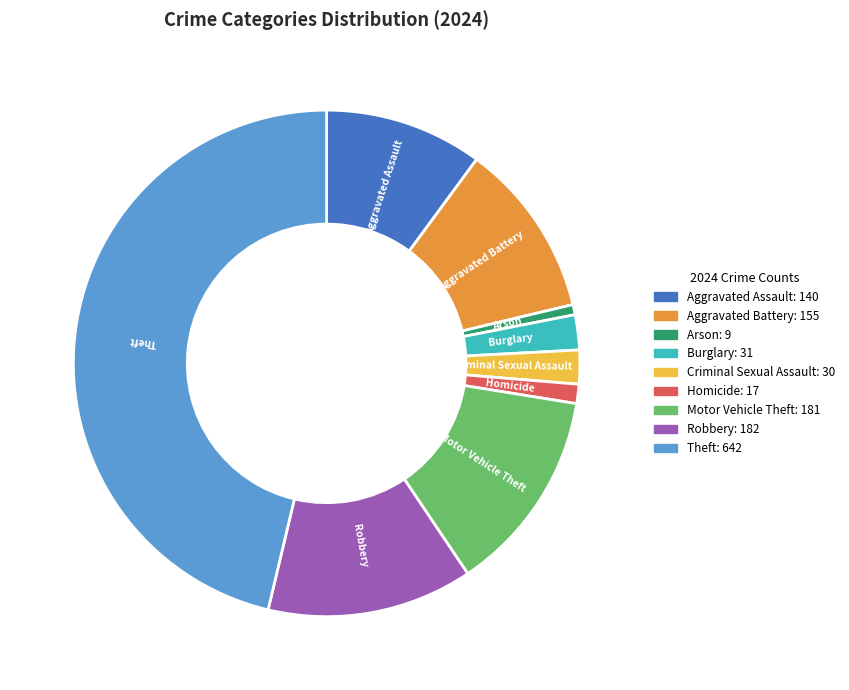

Which has a higher value, Motor Vehicle Theft or Homicide?

Motor Vehicle Theft